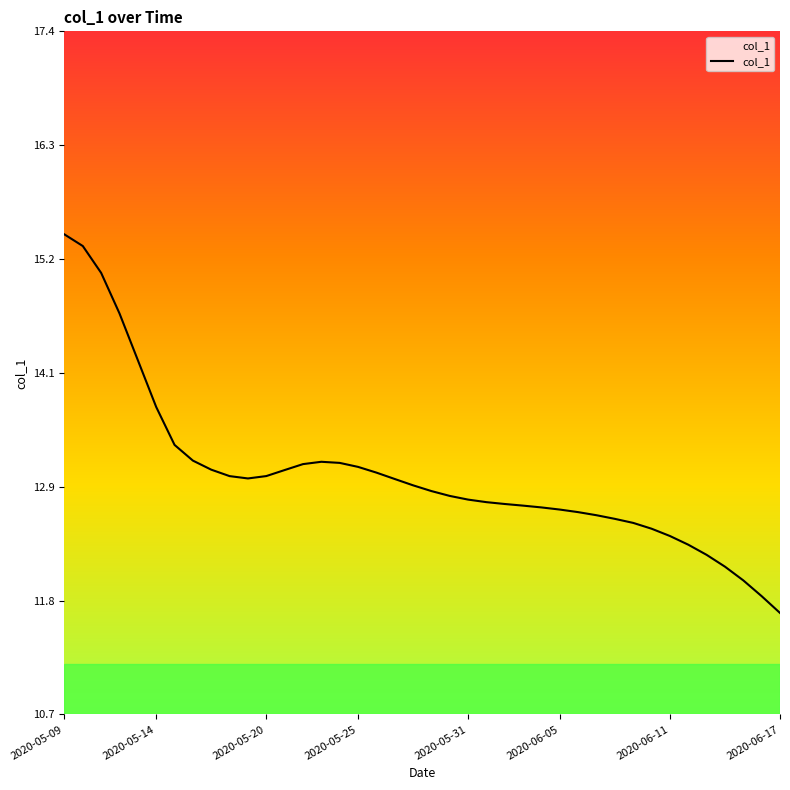

What is the difference between the maximum and minimum values?

3.7